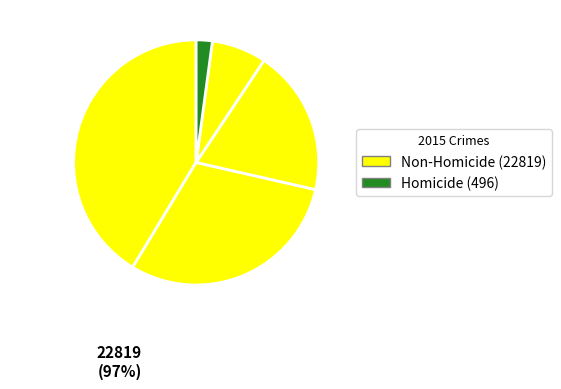

Is there a majority slice in this chart?

No